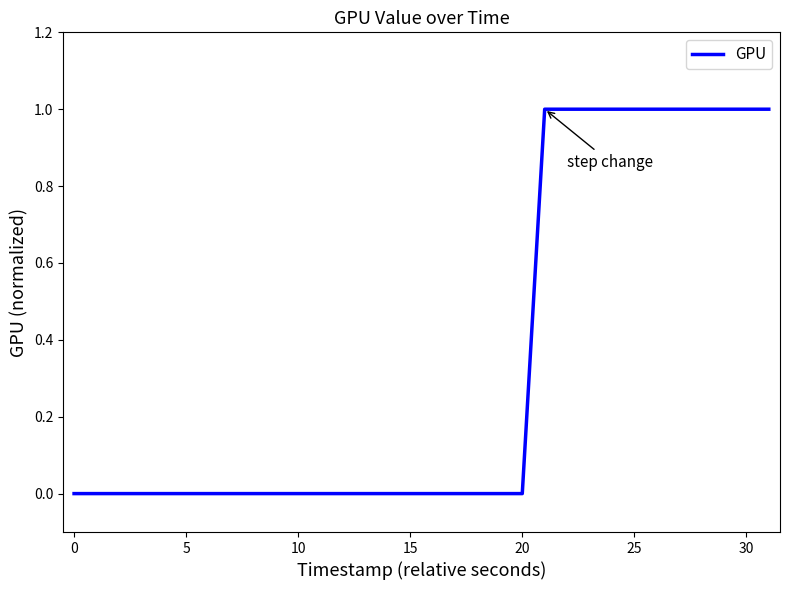

Is this an area chart (filled region under the line)?

No